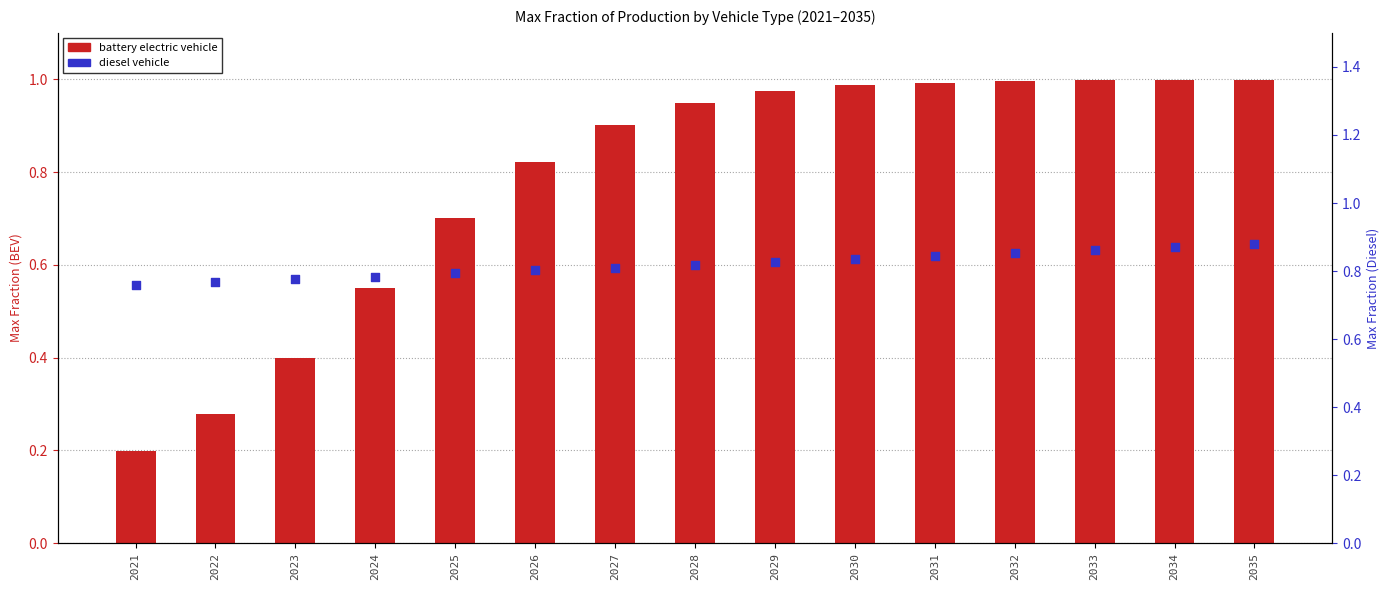

What are all the series names shown in the legend?

battery electric vehicle, diesel vehicle